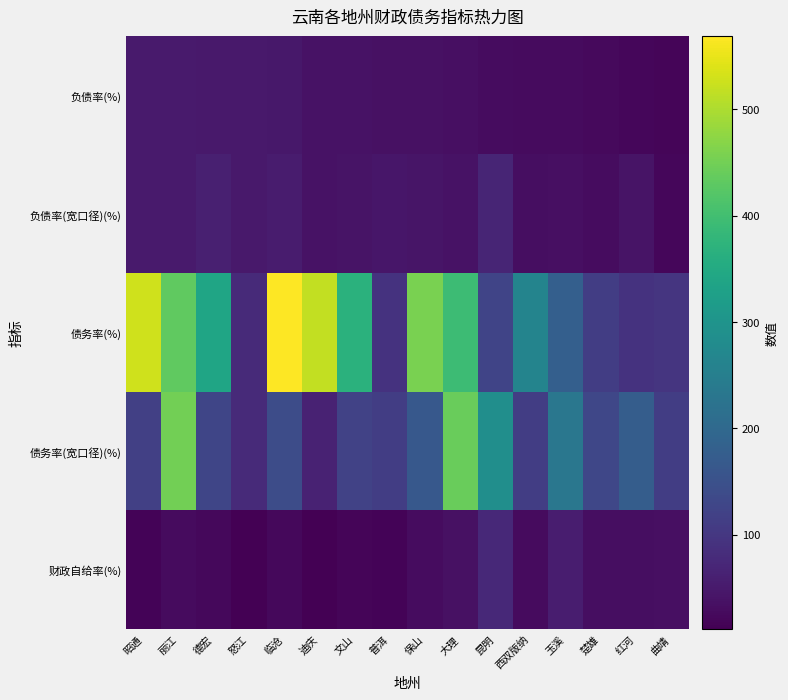

At how many categories does at least one series exceed 464?

3